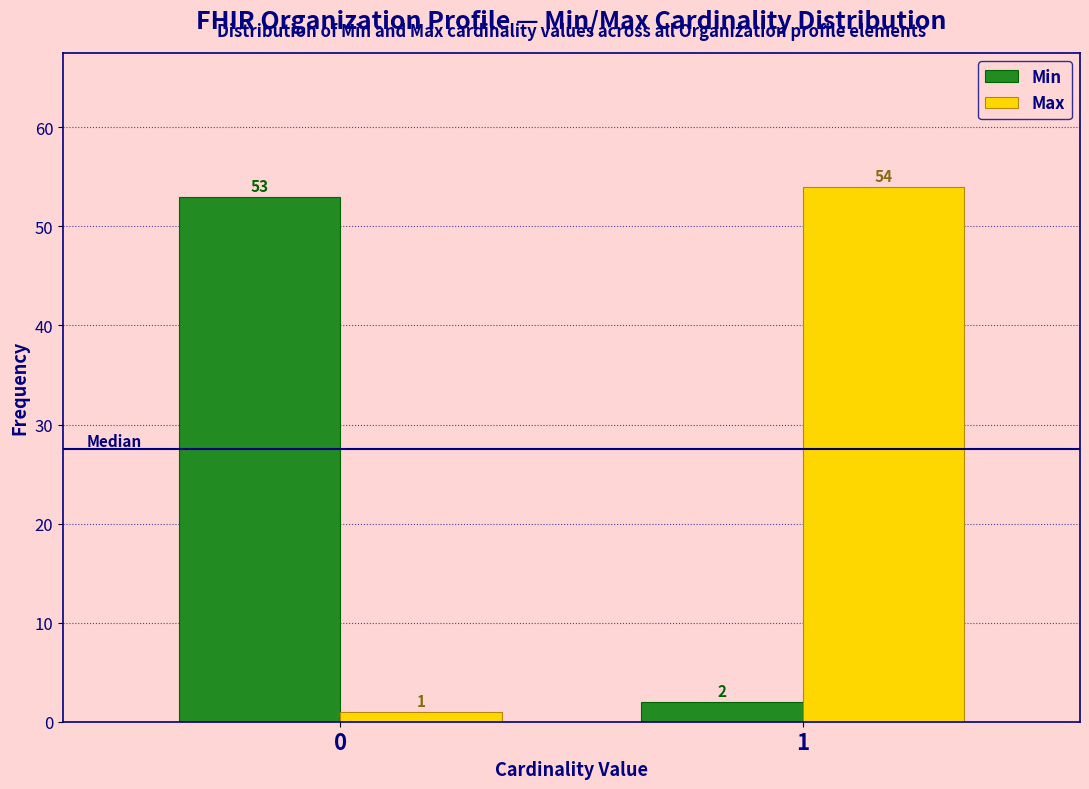

Reading left to right, list all the values displayed in this chart.

Min: 0=53	1=2
Max: 0=1	1=54